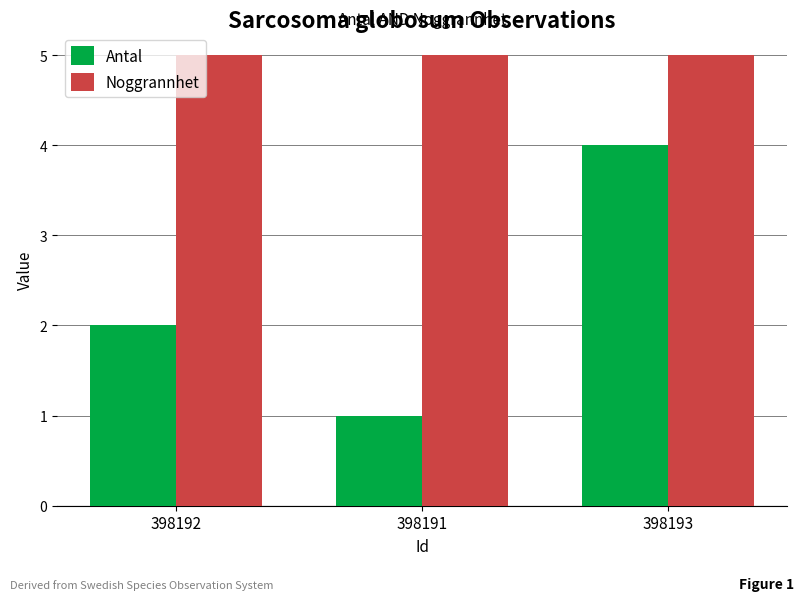

At 398193, list the series in order from smallest to largest.

Antal, Noggrannhet